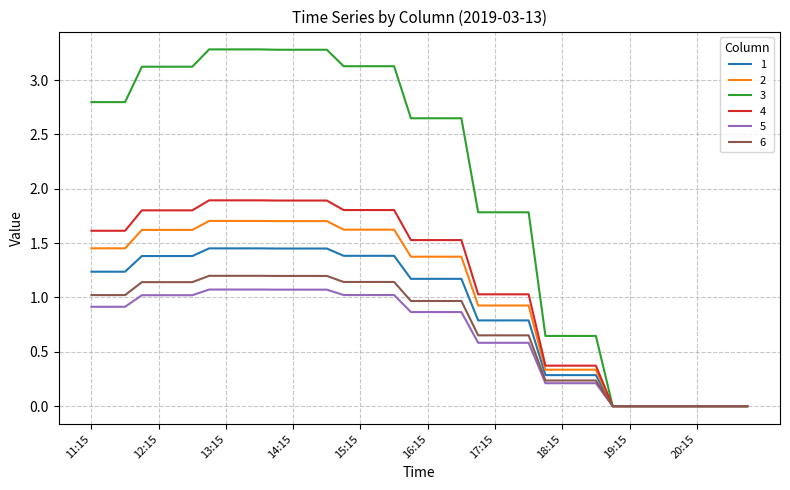

What are all the series names shown in the legend?

1, 2, 3, 4, 5, 6